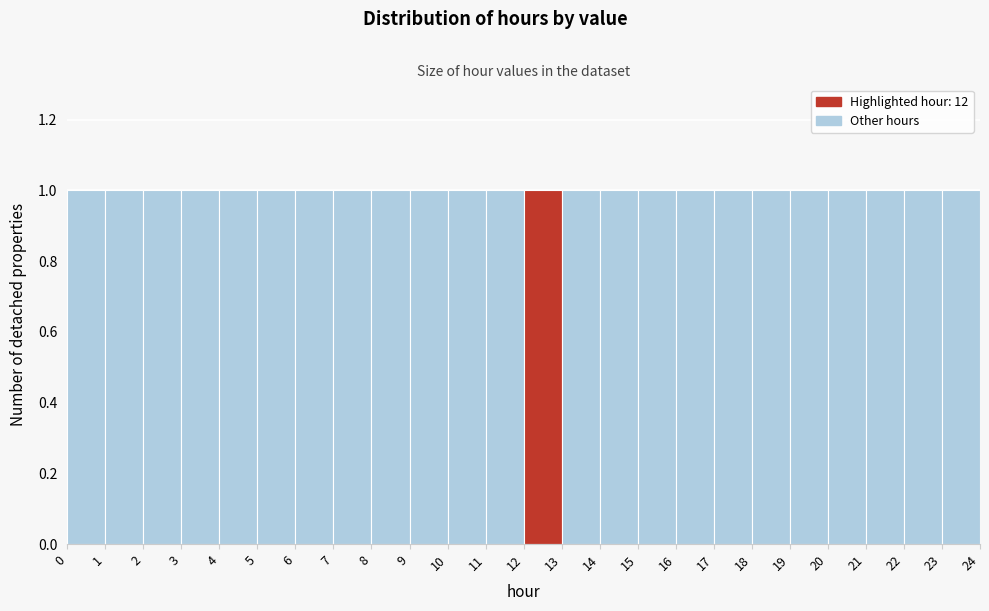

Reading left to right, transcribe this chart: for each bar, give the range it covers on the x-axis and its height. The values are not printed on the chart, so give them approximately, as read against the axis.

0 to 1: 1
1 to 2: 1
2 to 3: 1
3 to 4: 1
4 to 5: 1
5 to 6: 1
6 to 7: 1
7 to 8: 1
8 to 9: 1
9 to 10: 1
10 to 11: 1
11 to 12: 1
12 to 13: 1
13 to 14: 1
14 to 15: 1
15 to 16: 1
16 to 17: 1
17 to 18: 1
18 to 19: 1
19 to 20: 1
20 to 21: 1
21 to 22: 1
22 to 23: 1
23 to 24: 1